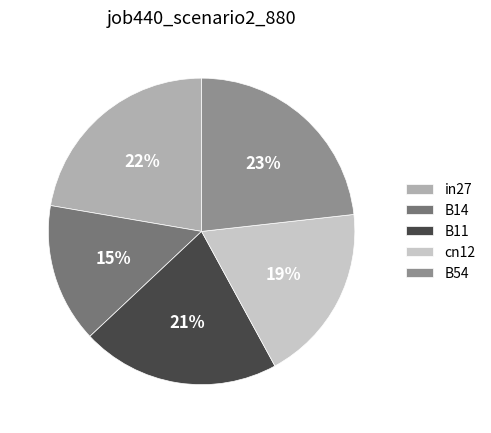

Rank the categories by value from lowest to highest.

B14, cn12, B11, in27, B54